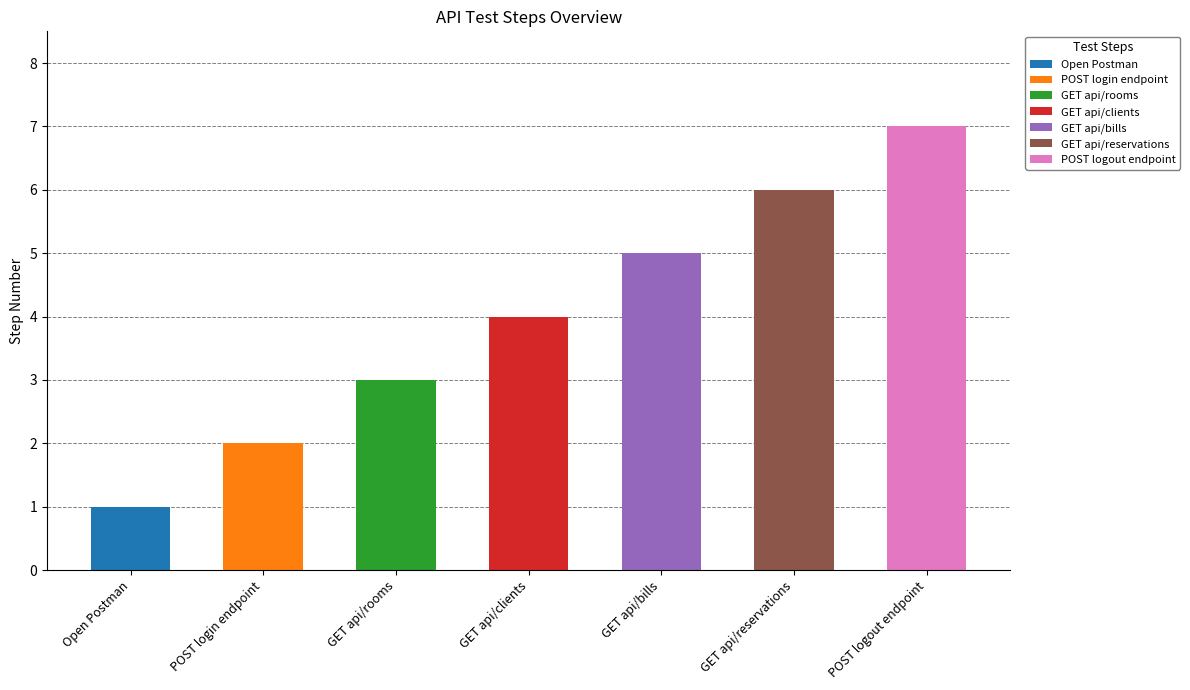

What is the greatest value displayed?

7